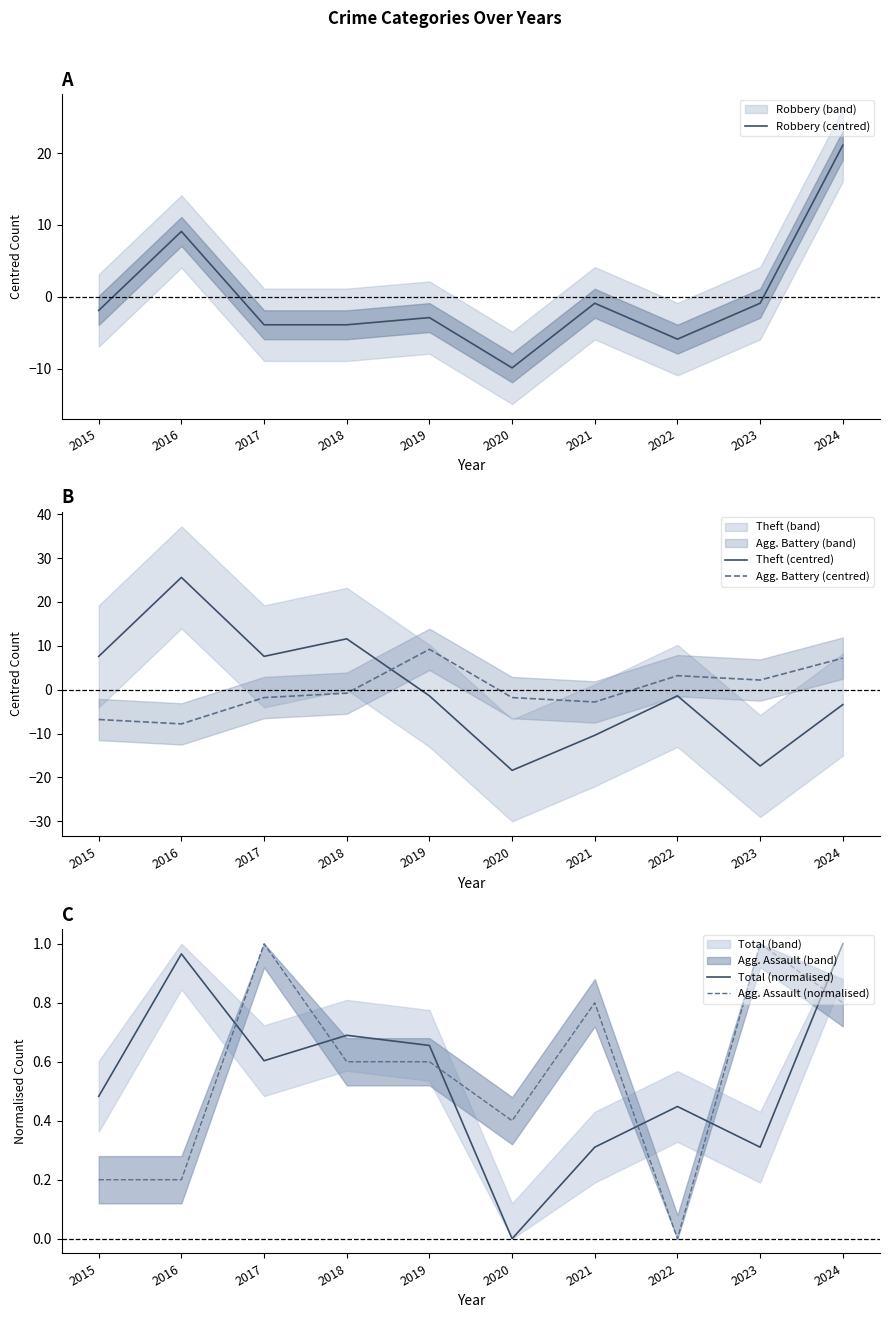

Which series ends up on top after the final intersection of Agg. Assault (normalised) and Agg. Battery (centred)?

Agg. Battery (centred)